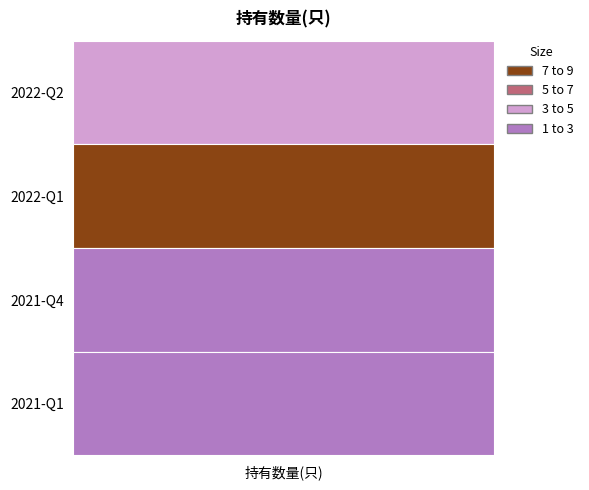

How many values exceed 4?

1